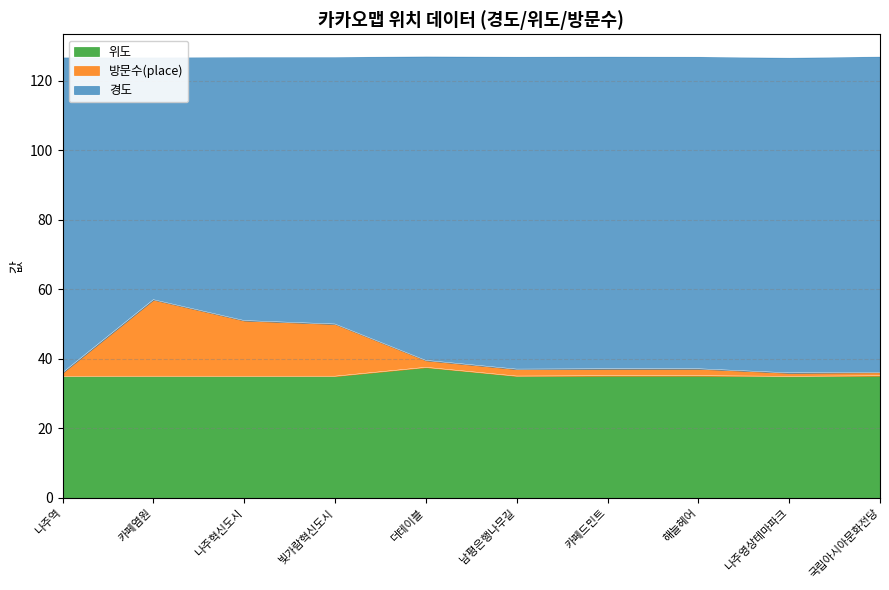

What is the difference between the maximum and minimum values in the 경도 series?

0.4